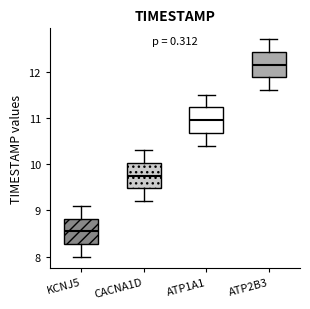

Which box has the highest median line?

ATP2B3